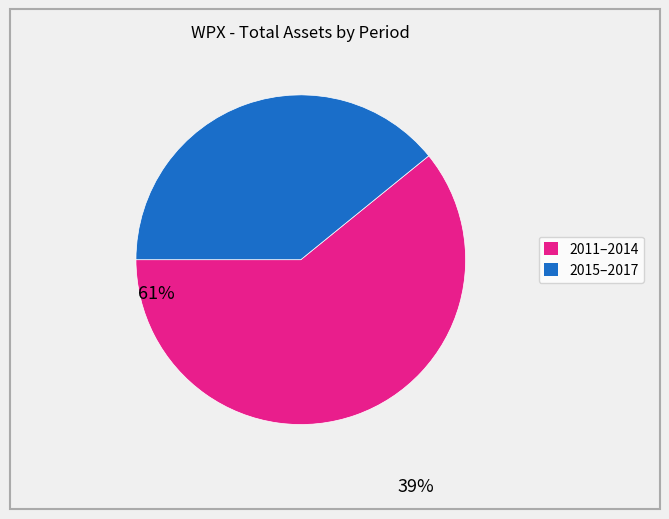

Is there any slice that represents more than half of the pie?

Yes